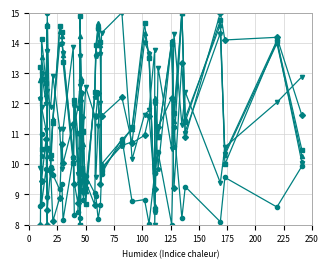

Reading left to right, what are all the values shown in this chart?

GST-max: 9.9	12.8	11.9	11.1	10.4	12.4	11.9	12.9	11.2	9.9	11.2	13.9	11.3	11.8	12.6	10.9	12.0	12.3	11.1	12.5	11.6	9.6	11.3	12.0	14.3	15.0	10.2	11.6	11.8	13.8	8.0	13.2	10.5	14.3	11.3	12.4	9.4	10.6	12.0	12.9
PRS-mean: 12.8	10.5	13.5	12.3	14.6	10.3	10.2	11.5	14.4	14.2	13.6	10.2	12.1	10.2	8.0	14.2	12.9	9.7	10.7	9.1	12.3	13.7	14.7	13.9	10.0	10.8	11.2	14.3	13.6	8.6	12.2	10.9	14.0	11.4	15.0	11.5	14.6	10.3	14.0	10.3
pm10-bd: 8.0	12.8	9.5	10.8	8.0	8.5	9.8	8.1	8.9	10.7	10.0	11.3	9.4	8.7	9.7	9.4	10.5	11.6	9.1	9.4	8.7	11.6	12.3	9.4	11.6	12.2	10.7	10.9	11.6	9.2	10.2	11.2	12.2	9.2	13.3	10.9	15.0	14.1	14.2	11.6
PRS-max: 13.2	10.5	14.1	12.7	14.6	10.5	10.3	11.4	14.6	14.4	13.4	10.0	12.1	11.0	8.0	14.9	12.8	9.9	11.1	8.7	12.4	13.9	14.5	14.0	9.8	10.7	11.2	14.6	13.5	8.5	12.1	10.9	14.0	11.7	15.0	11.4	14.7	10.0	14.1	10.5
GST-mean: 8.6	11.0	8.7	9.8	8.9	15.0	9.9	9.7	9.2	9.3	8.2	10.2	8.3	8.4	9.8	8.2	9.1	9.7	8.8	9.6	9.0	8.9	8.2	8.6	9.7	10.8	8.8	8.8	8.0	9.7	9.7	10.4	8.0	11.2	8.2	9.3	8.1	9.6	8.6	9.9
PRS-min: 12.2	10.3	13.0	12.0	13.8	9.8	9.7	11.5	14.0	14.0	13.7	10.2	12.0	9.7	8.0	13.6	12.4	9.5	9.7	9.2	12.2	13.6	14.4	13.7	9.9	10.6	10.7	14.0	13.7	8.4	12.0	9.8	14.0	10.6	15.0	11.1	14.3	10.4	14.1	10.1